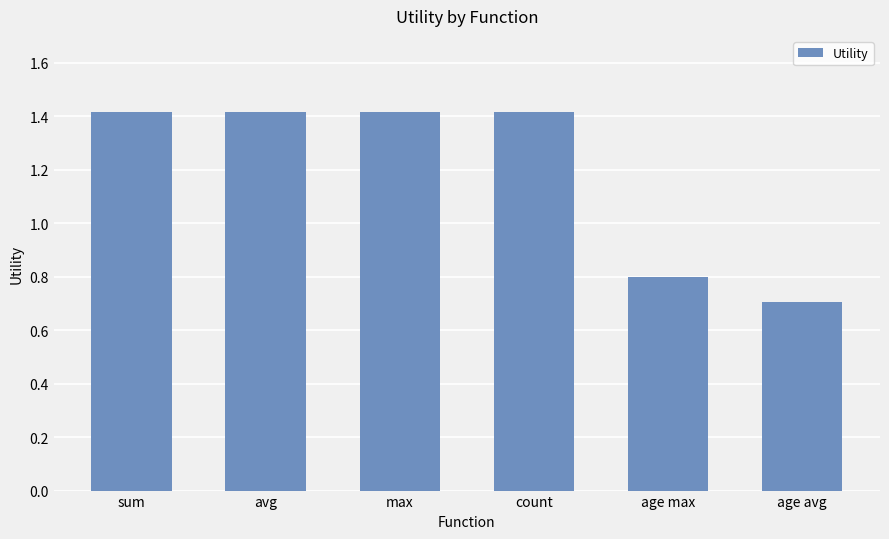

Is it true that the value at age max is 0.8?

True